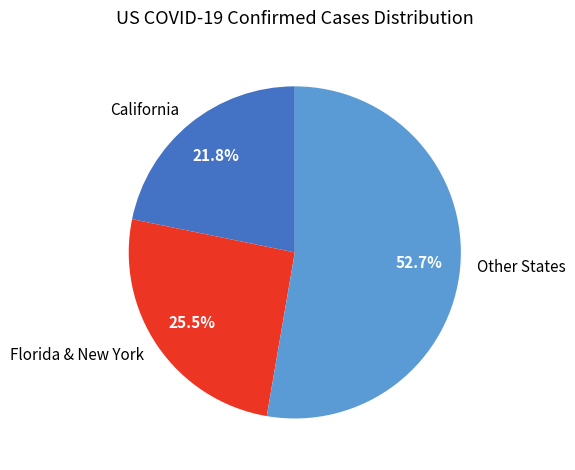

Combined, what portion of the pie is Florida & New York and California?

47.3%